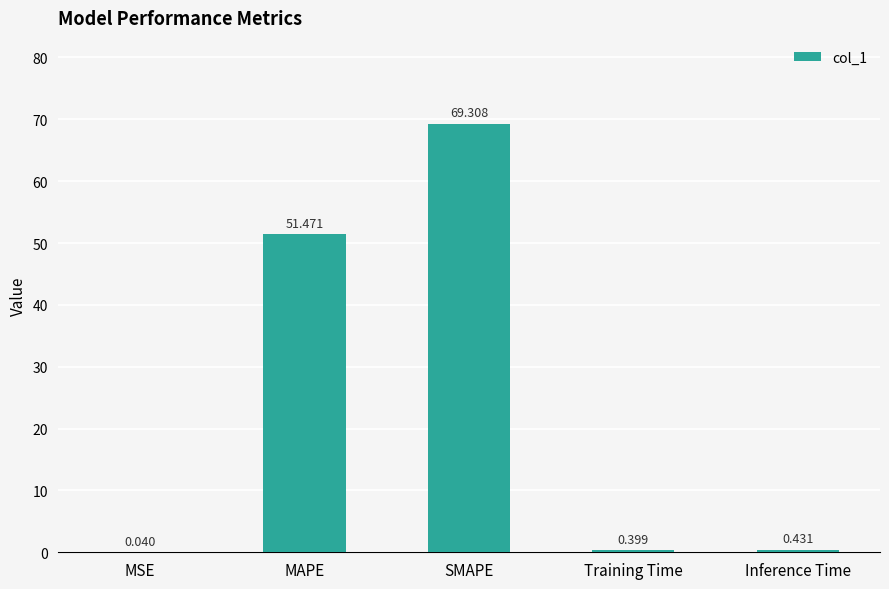

Which has a higher value, SMAPE or MSE?

SMAPE